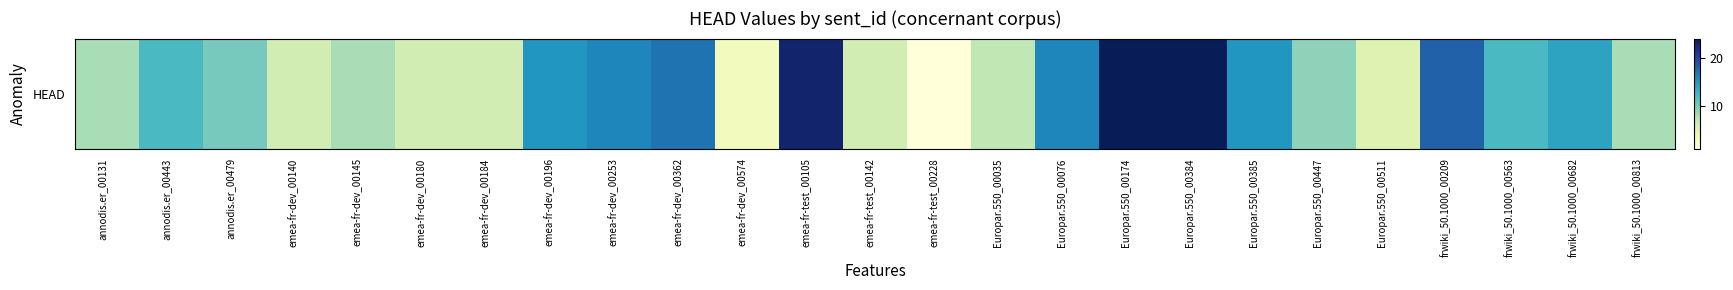

How many values exceed 10?

12